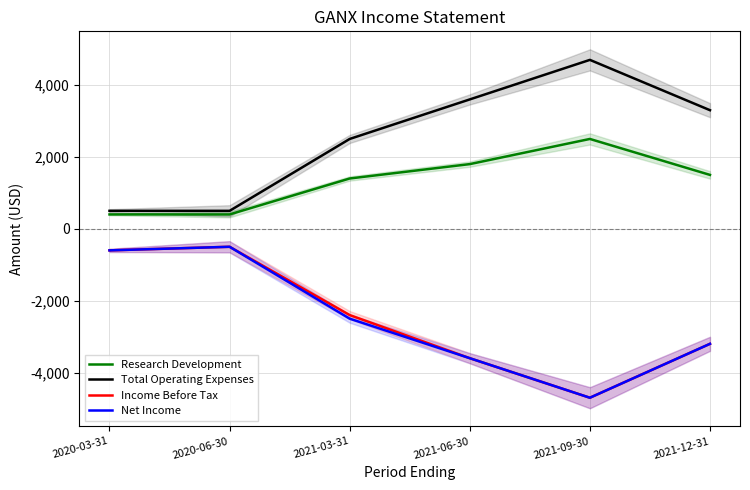

How many distinct data groups are displayed?

4